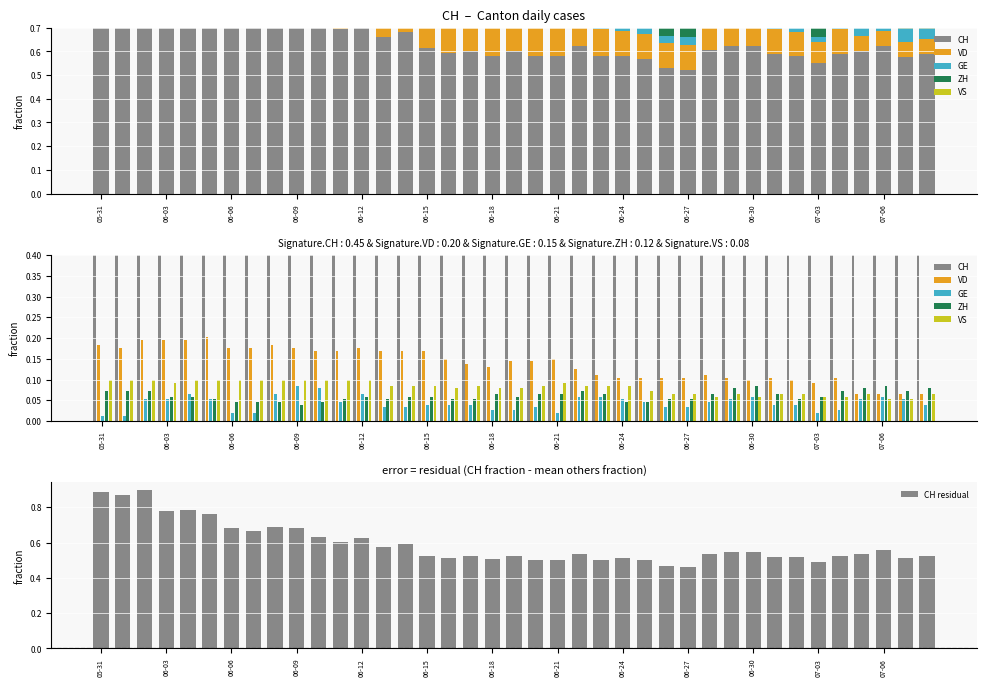

True or false: CH residual has a value of 0.2 at 06-27.

False